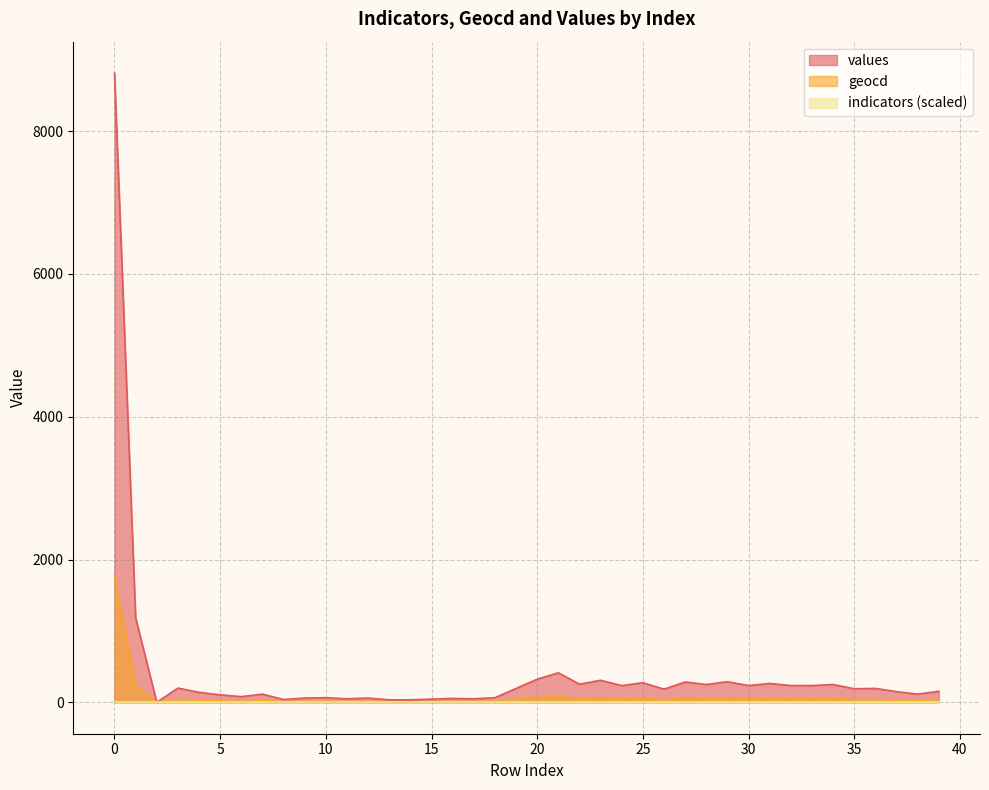

At which category does geocd reach its first local valley?

2